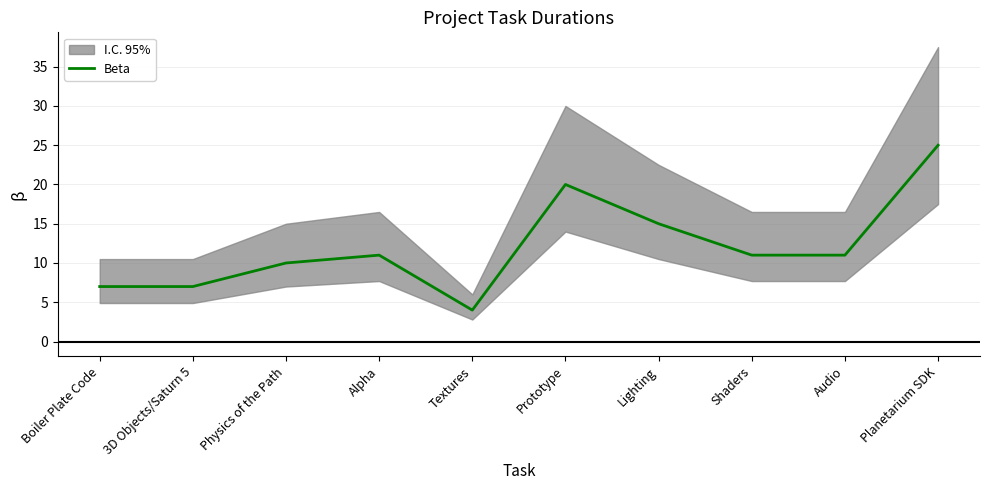

Rank the categories by value from lowest to highest.

Textures, Boiler Plate Code, 3D Objects/Saturn 5, Physics of the Path, Alpha, Shaders, Audio, Lighting, Prototype, Planetarium SDK